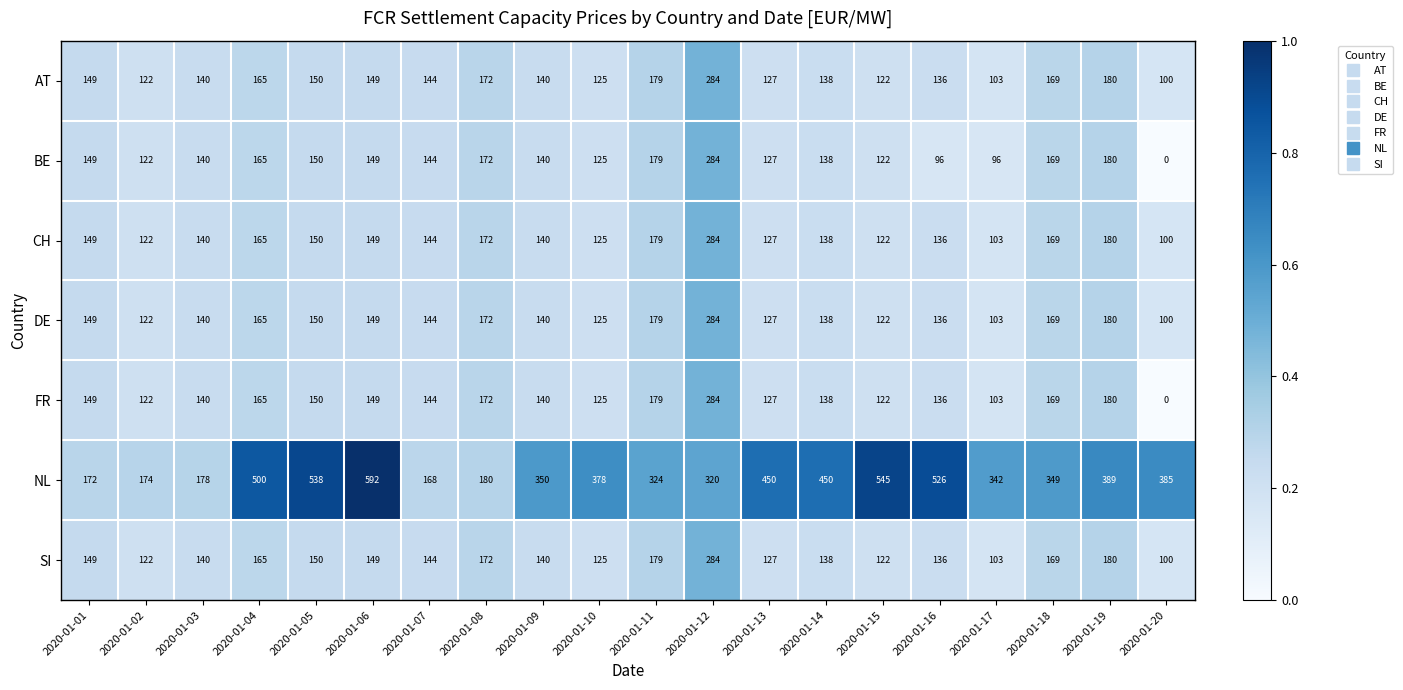

At which category is the sum across all series the highest?

2020-01-12